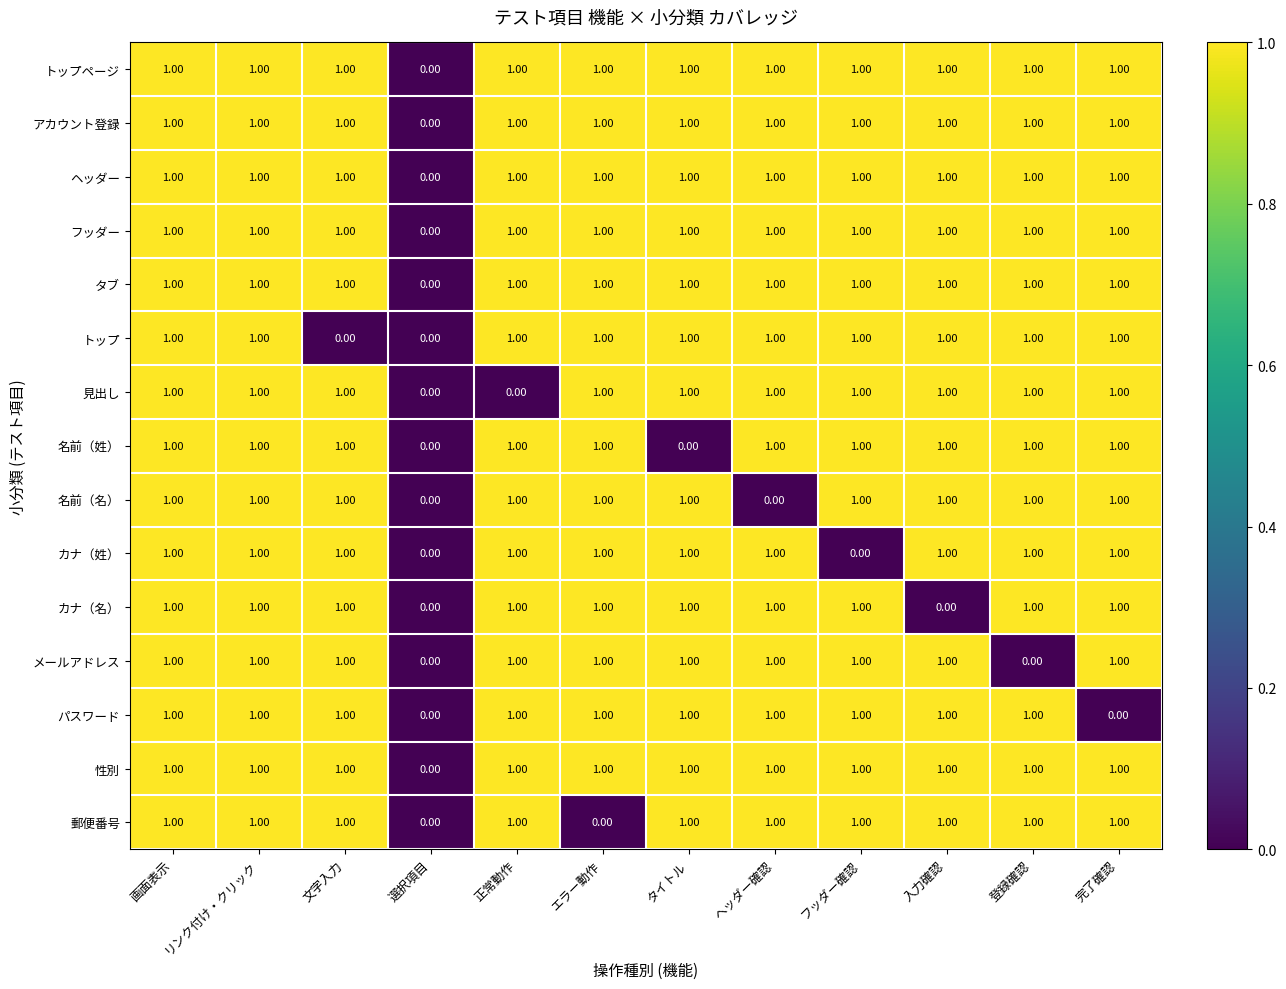

How many data points in 見出し are less than 1?

2